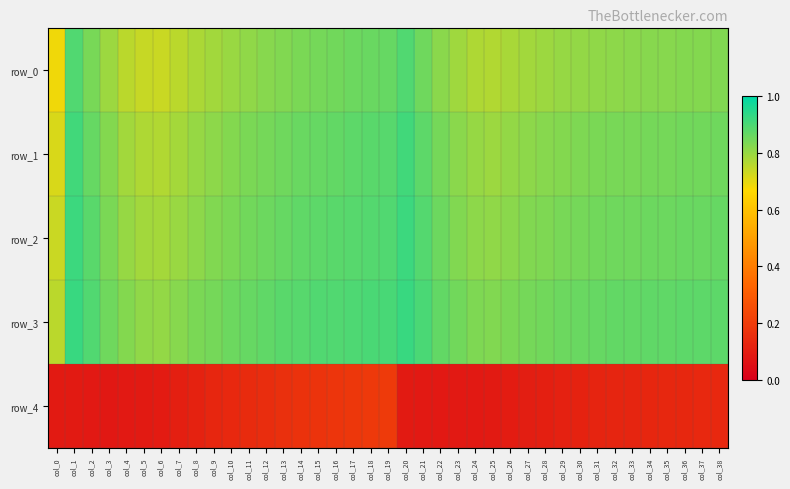

True or false: row_2 has a value of 0.4 at col_27.

False